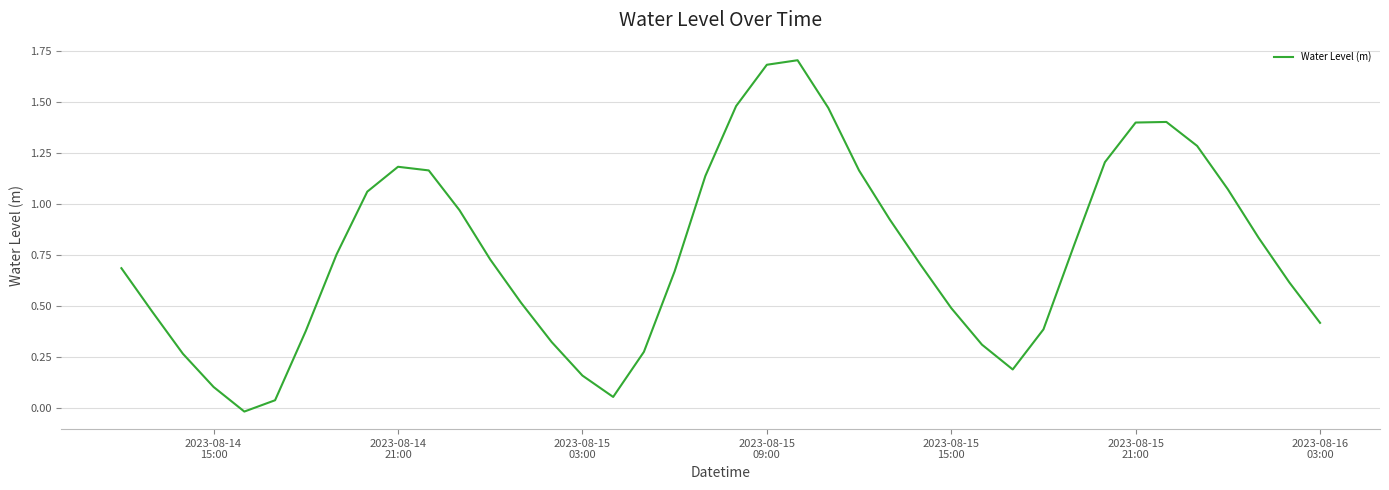

What is the difference between the maximum and minimum values?

1.7